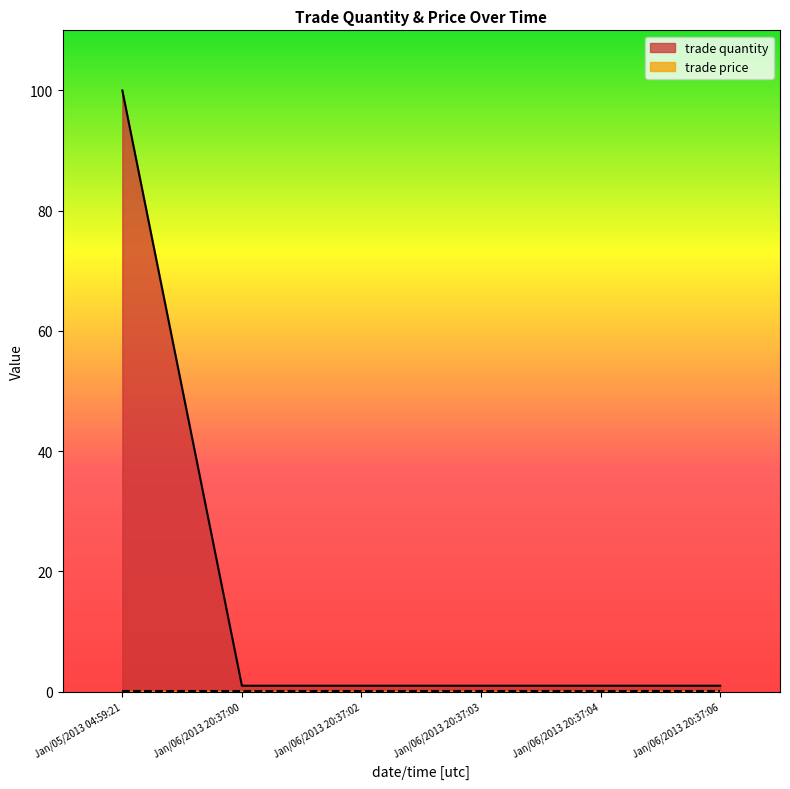

Where is the data nearest to the value 50?

Jan/06/2013 20:37:00